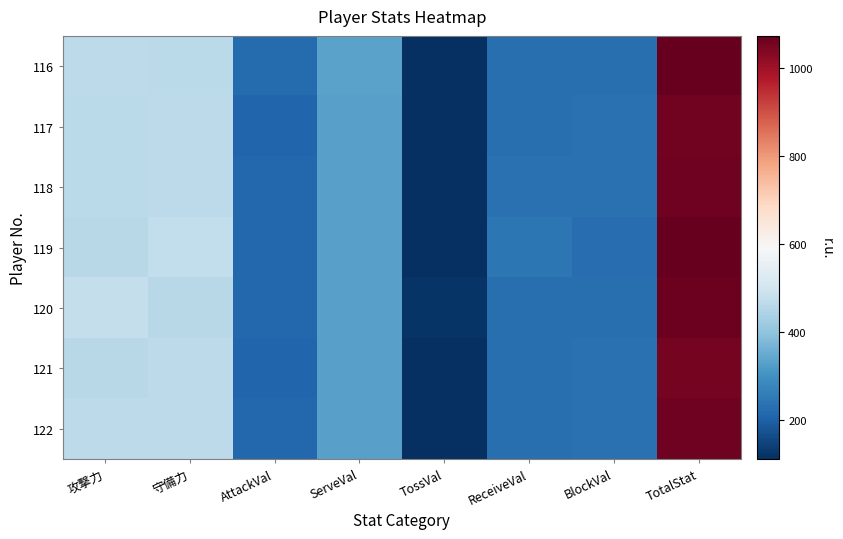

How many categories are shown in the chart?

8